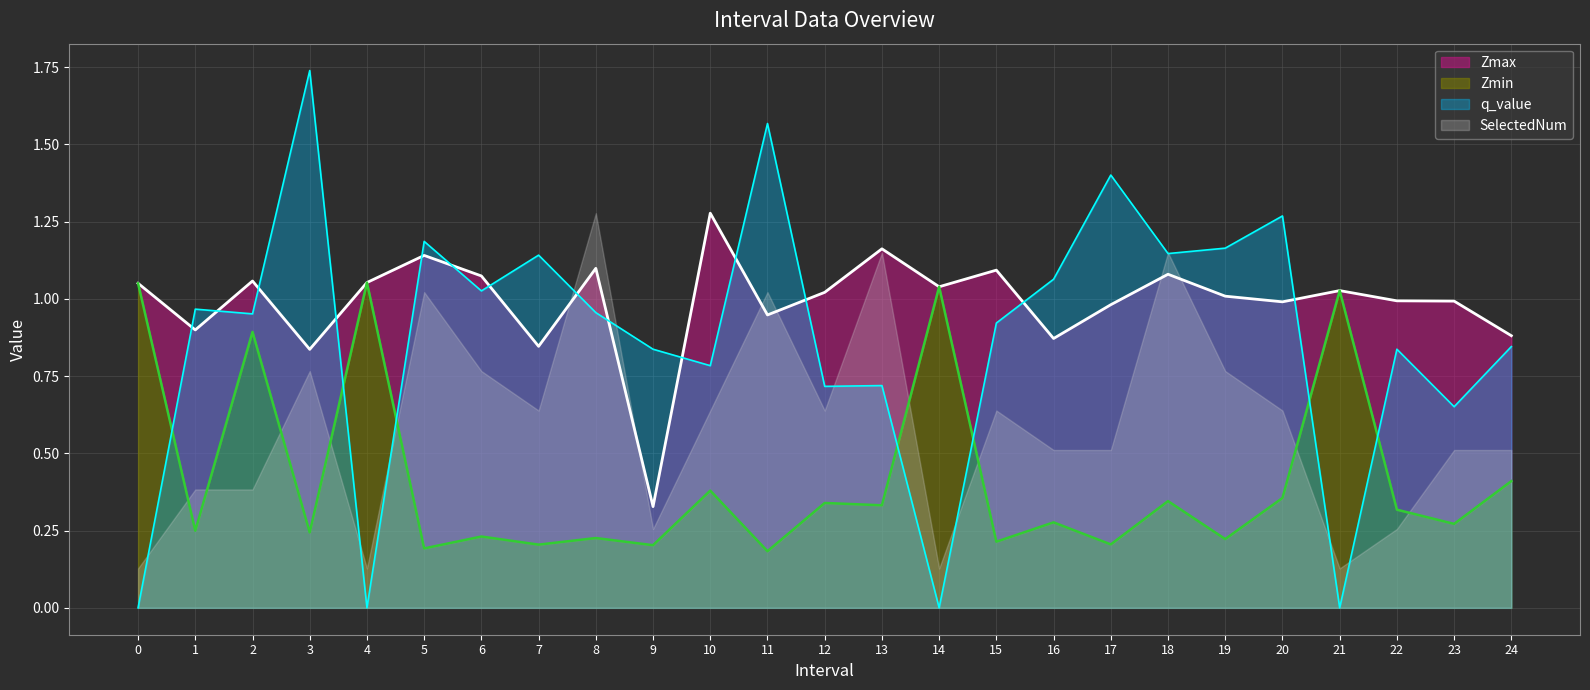

How many intersections are there between q_value and Zmin?

7